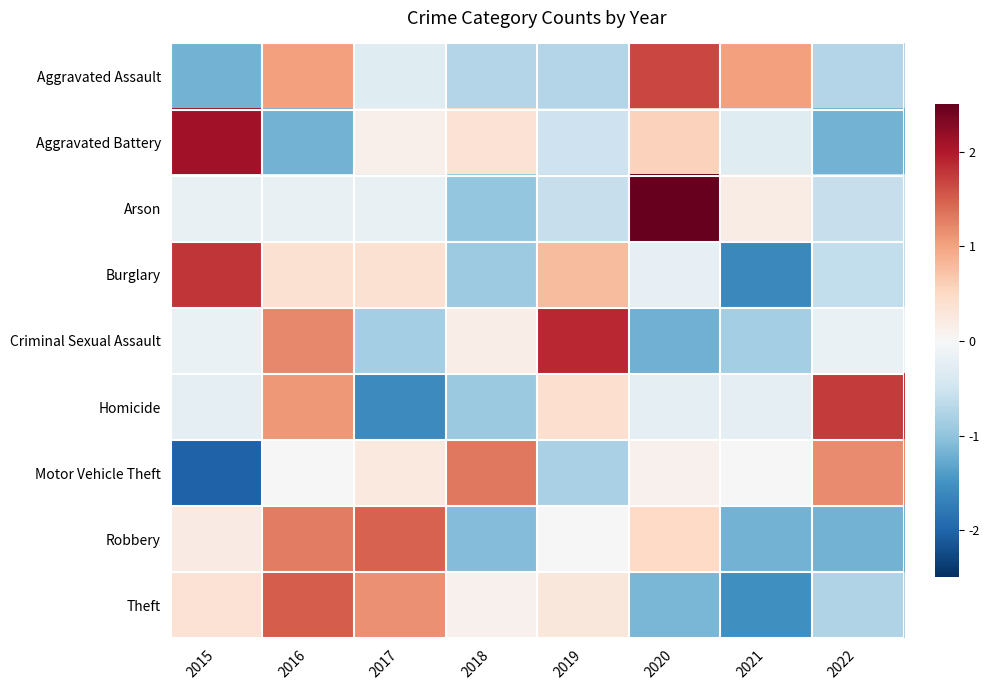

At how many categories does at least one series exceed -1?

8